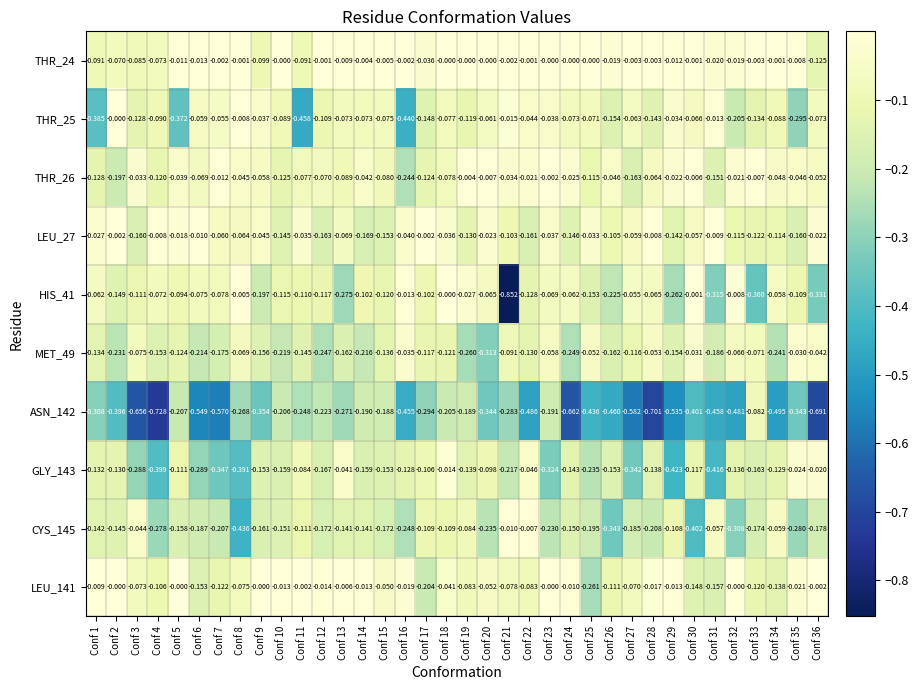

Is the value of ASN_142 at Conf 20 greater than the value of THR_26 at Conf 34?

No